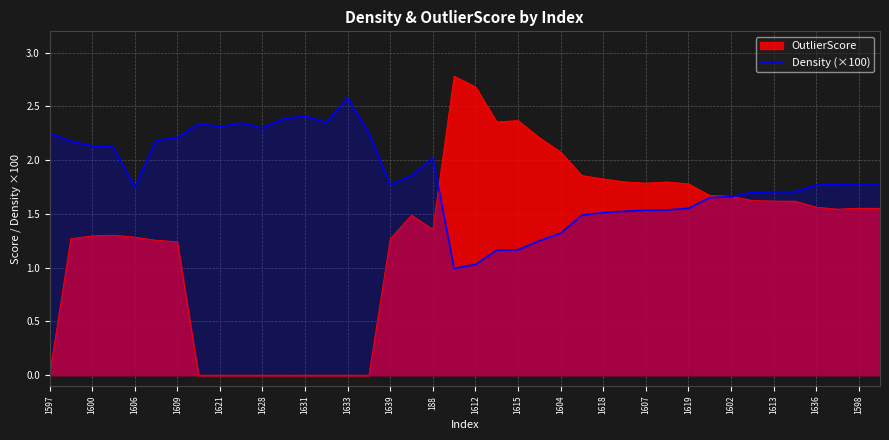

True or false: there are more than 0 points higher than both neighbors.

True